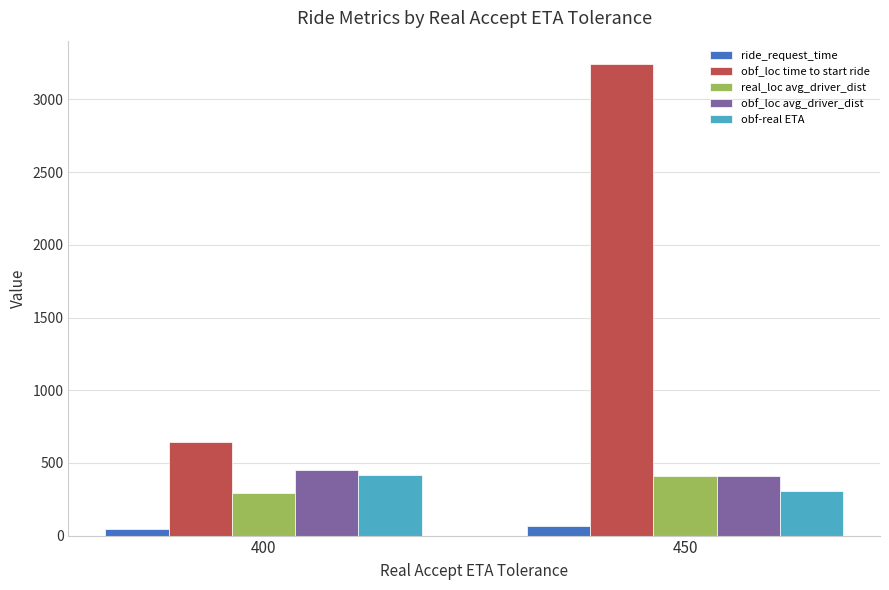

Between 400 and 450, which series saw the biggest shift?

obf_loc time to start ride